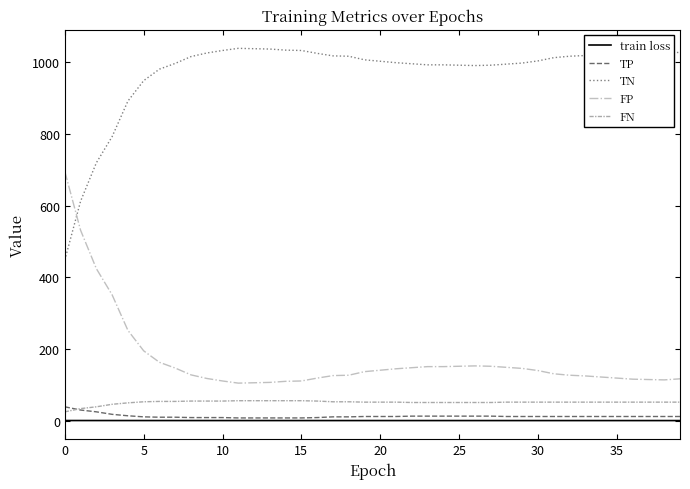

What is the maximum value for TP?

39.0